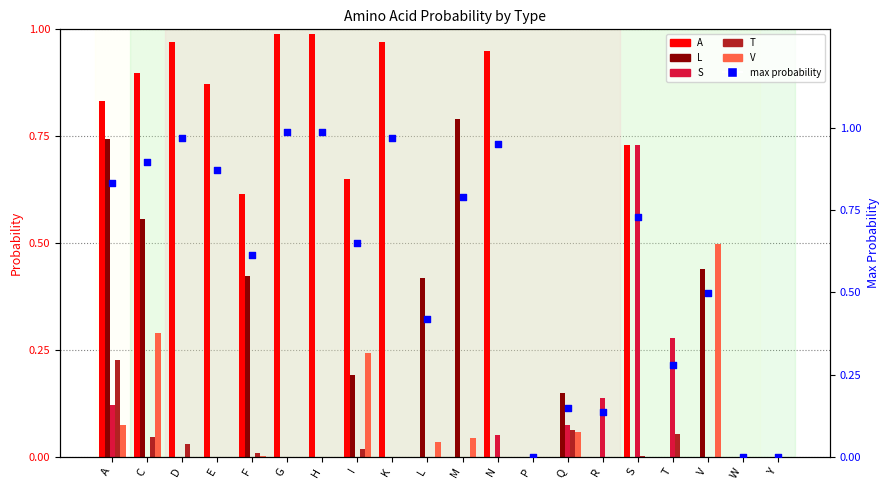

At which category is the sum across all series the highest?

A